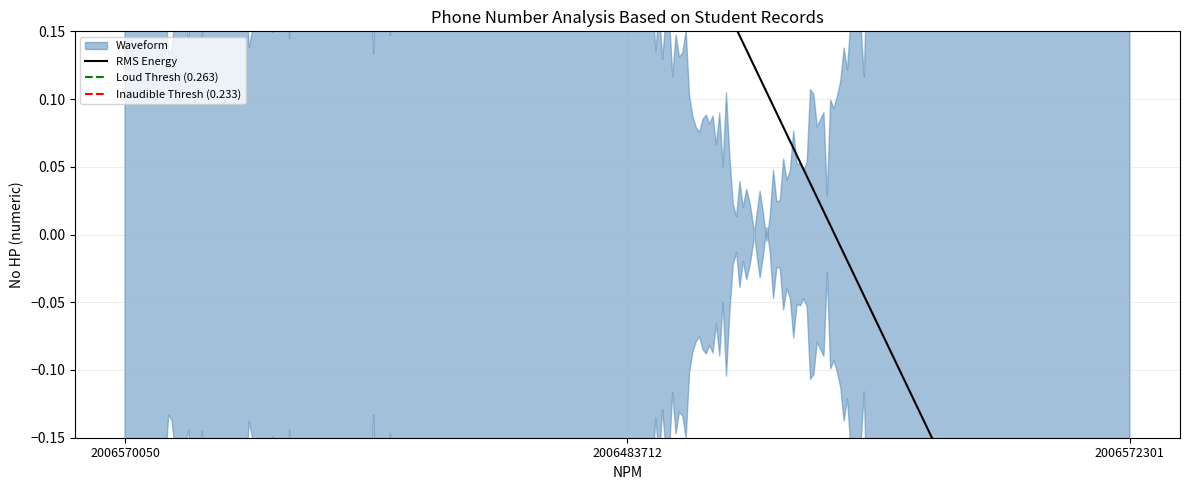

What is the label of the 1st point from the right?

2006572301